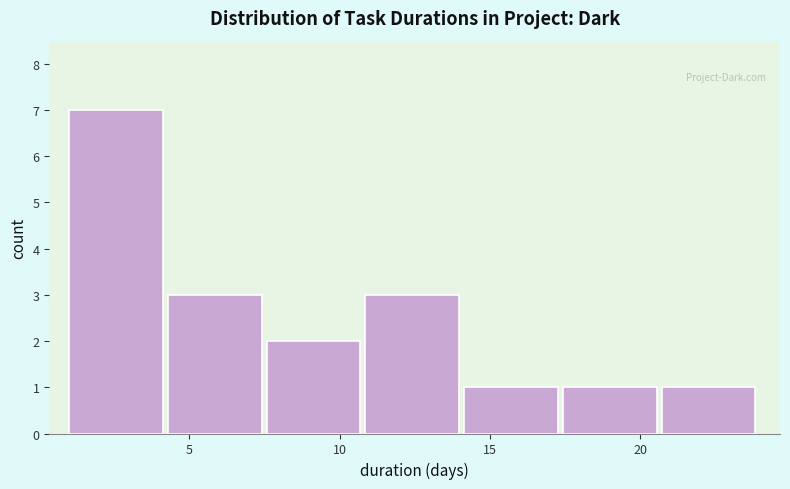

What is the height of the bar covering 11.0 to 14.0 on the x-axis? Neither the bar edges nor the heights are printed on the chart, so give them approximately, as read against the axes.

3